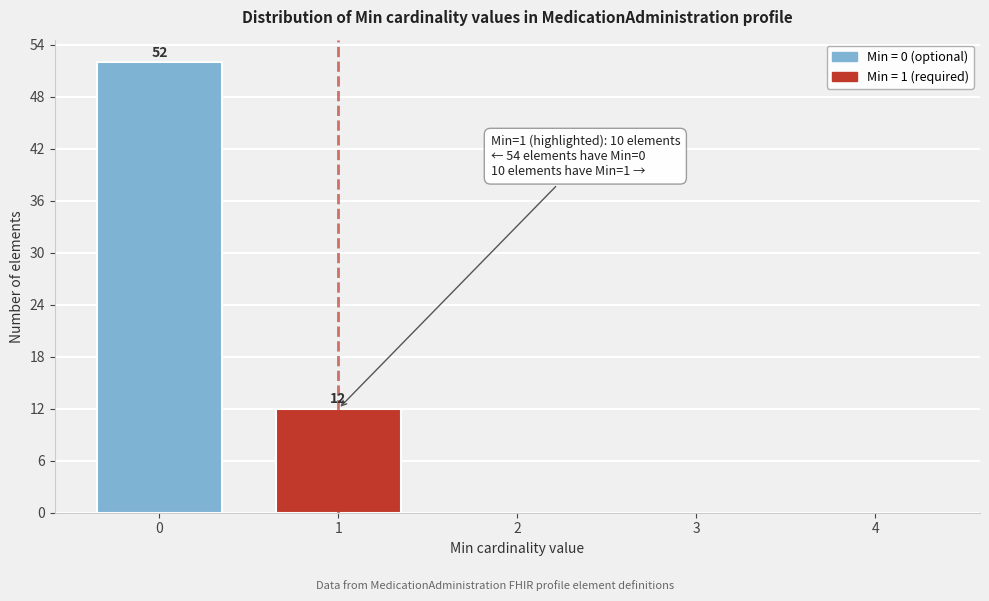

Reading right to left, what are all the values shown in this chart?

4=0	3=0	2=0	1=12	0=52